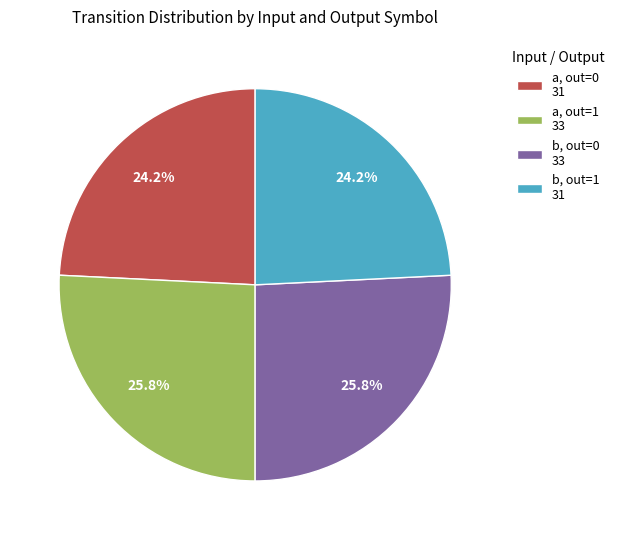

To the nearest percent, what is the difference between the largest and smallest slice percentages?

2%